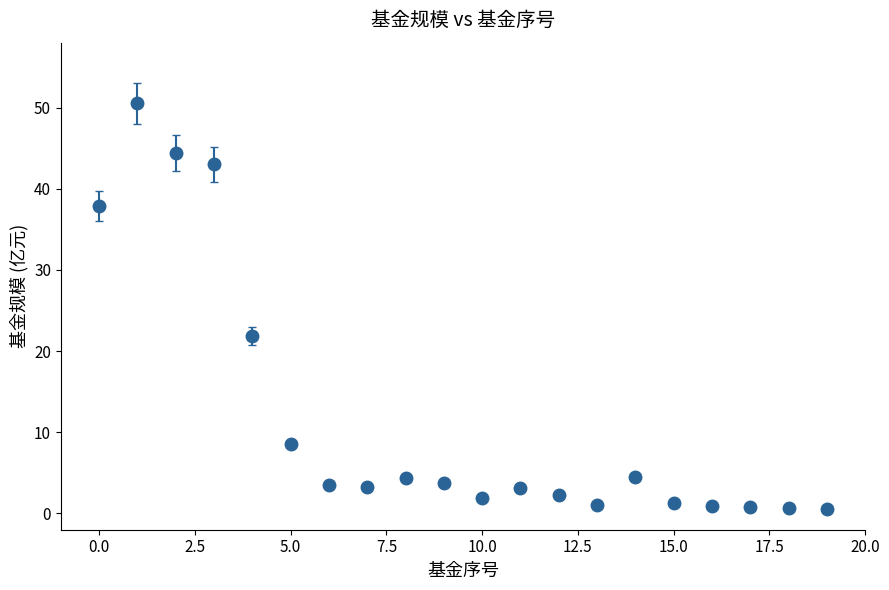

What is the difference between the maximum and minimum values?

50.0